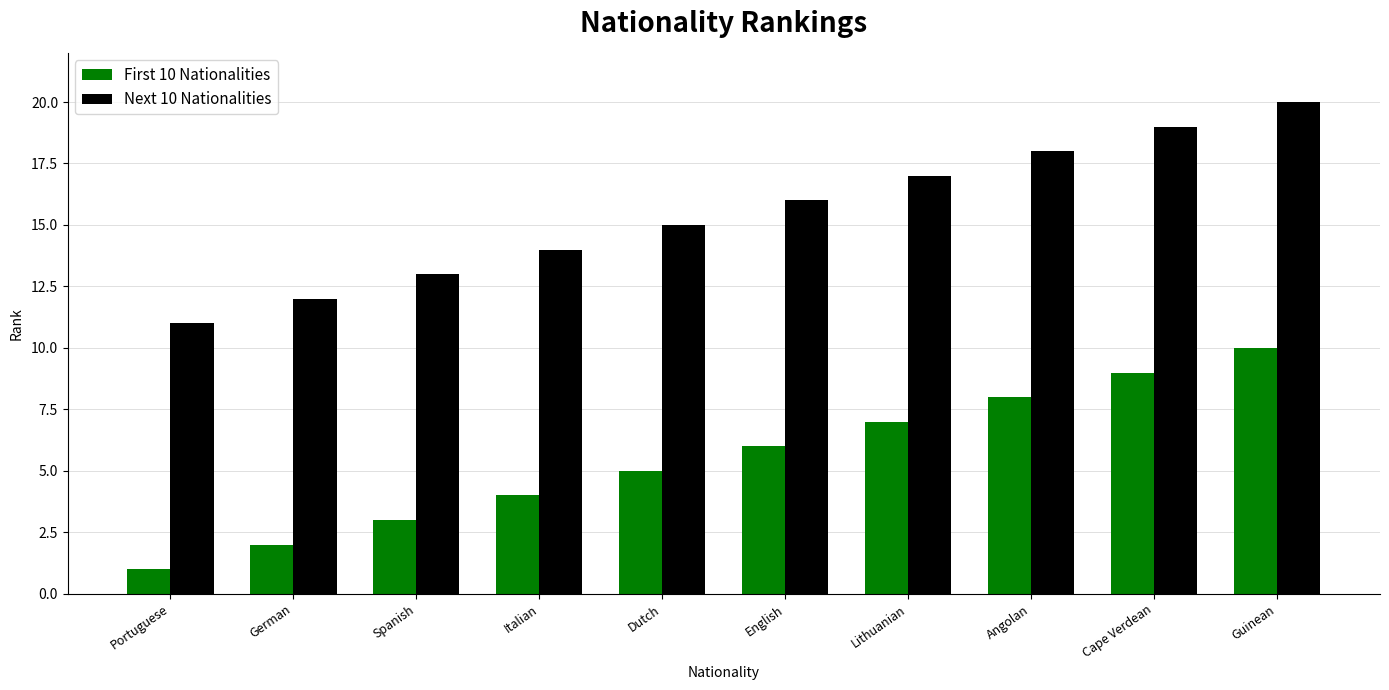

What is the spread (max minus min) of values at English?

10